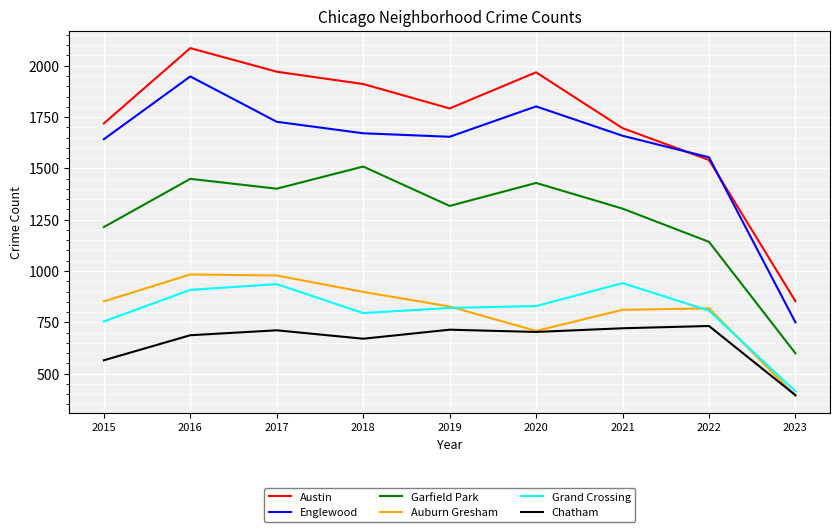

Is the value of Chatham at 2017 greater than the value of Grand Crossing at 2019?

No